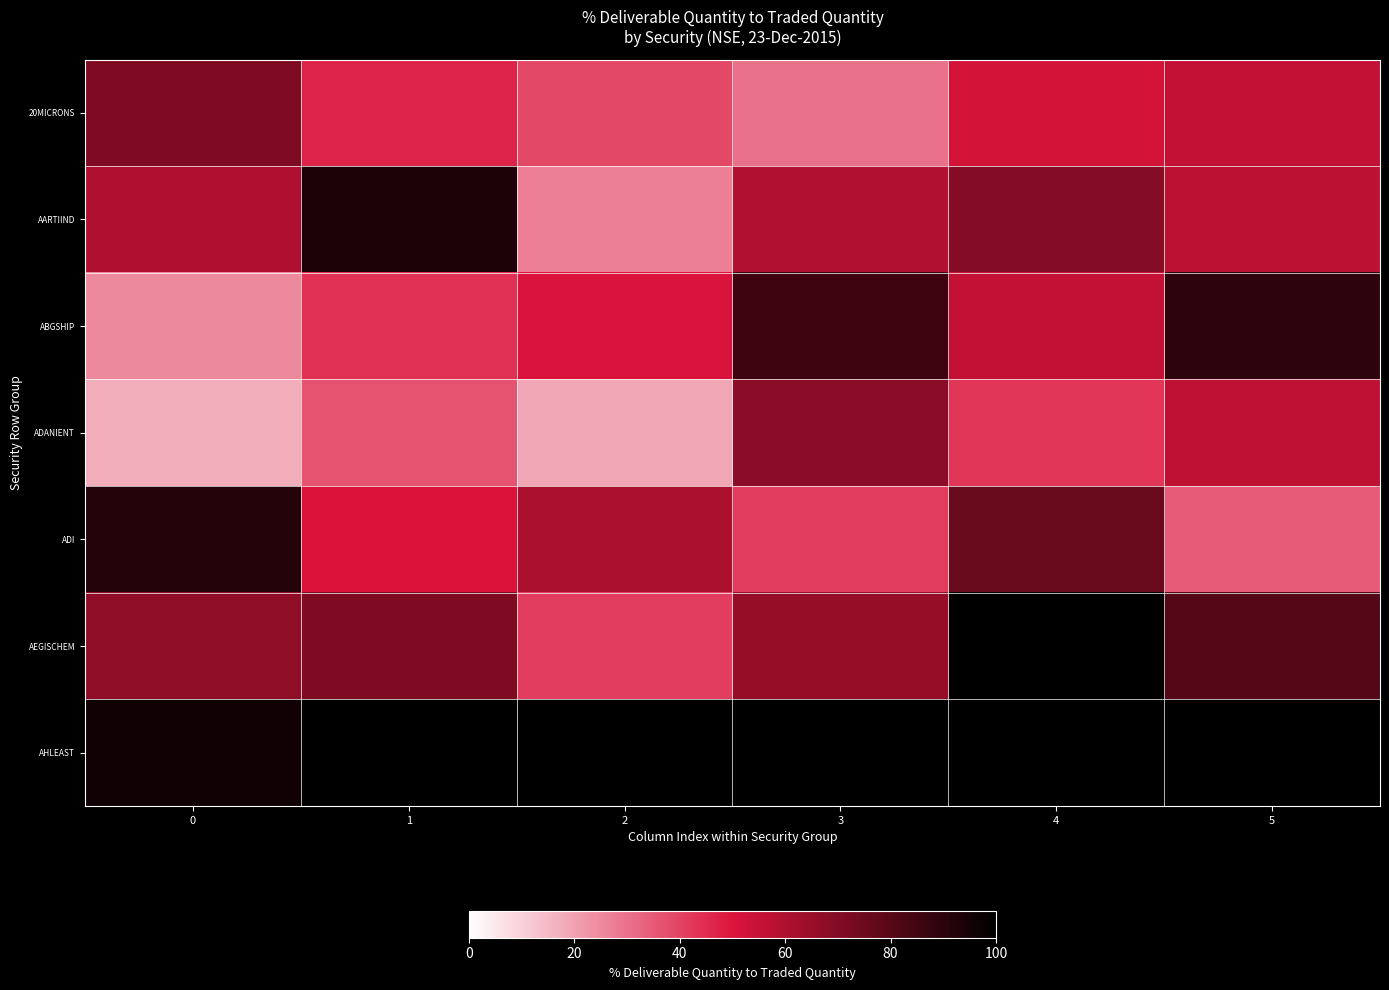

List the labels in order of ADANIENT value, smallest first.

0, 2, 1, 4, 5, 3